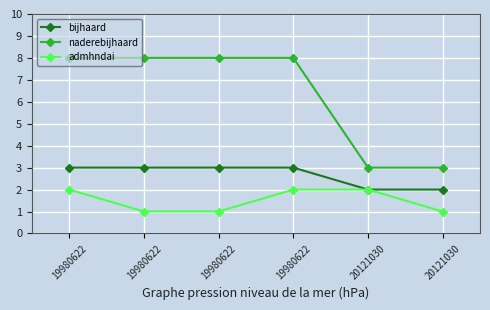

What are all the series names shown in the legend?

bijhaard, naderebijhaard, admhndai